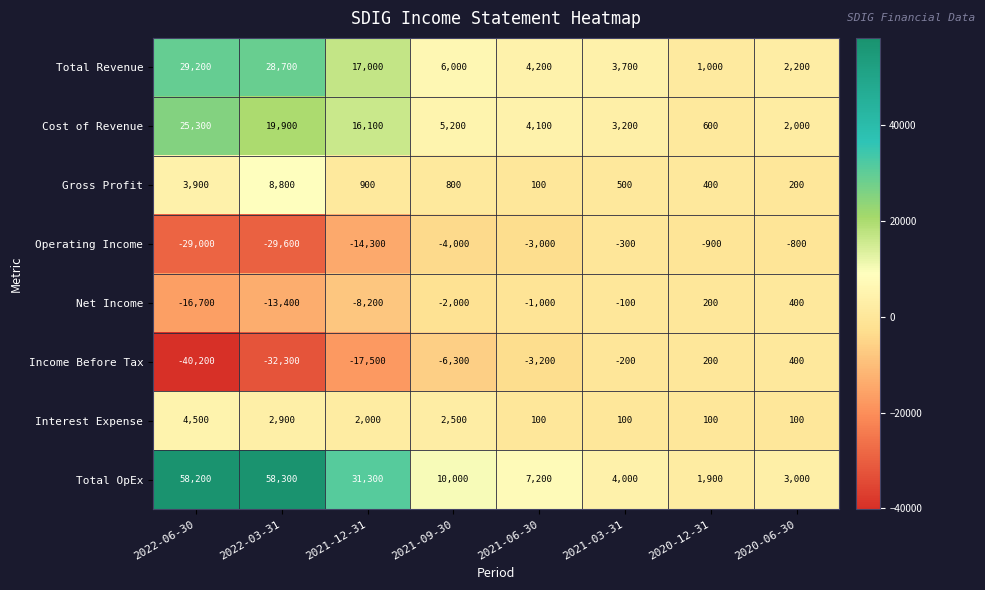

True or false: Gross Profit has a value of 100 at 2021-06-30.

True